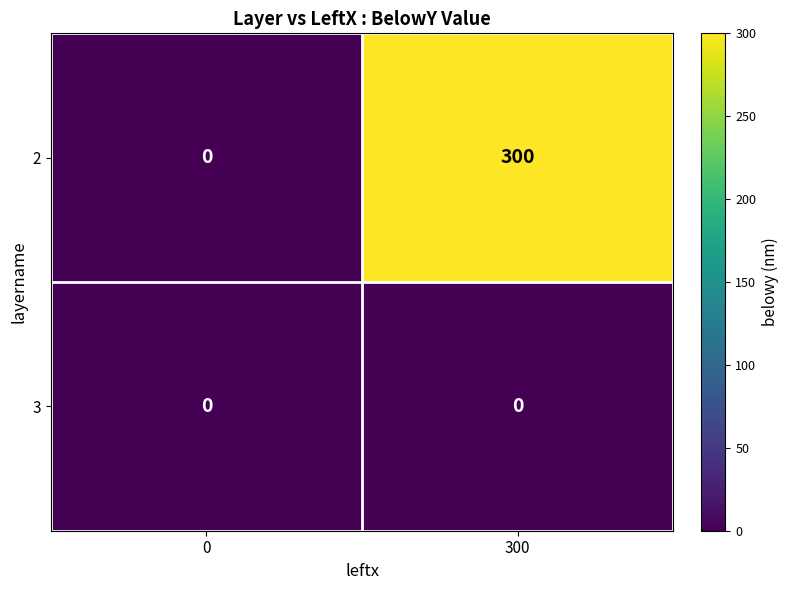

What is the difference between the highest and lowest values at 300?

300